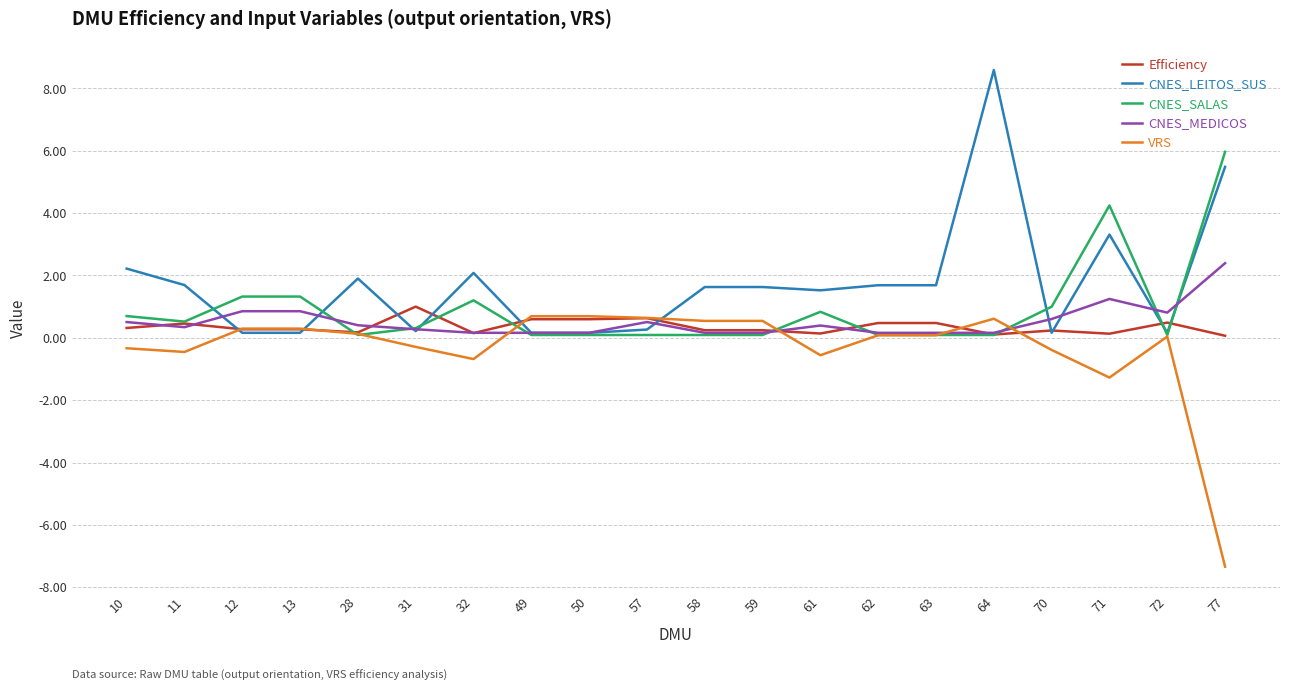

What value does the CNES_LEITOS_SUS series have at 70?

0.2